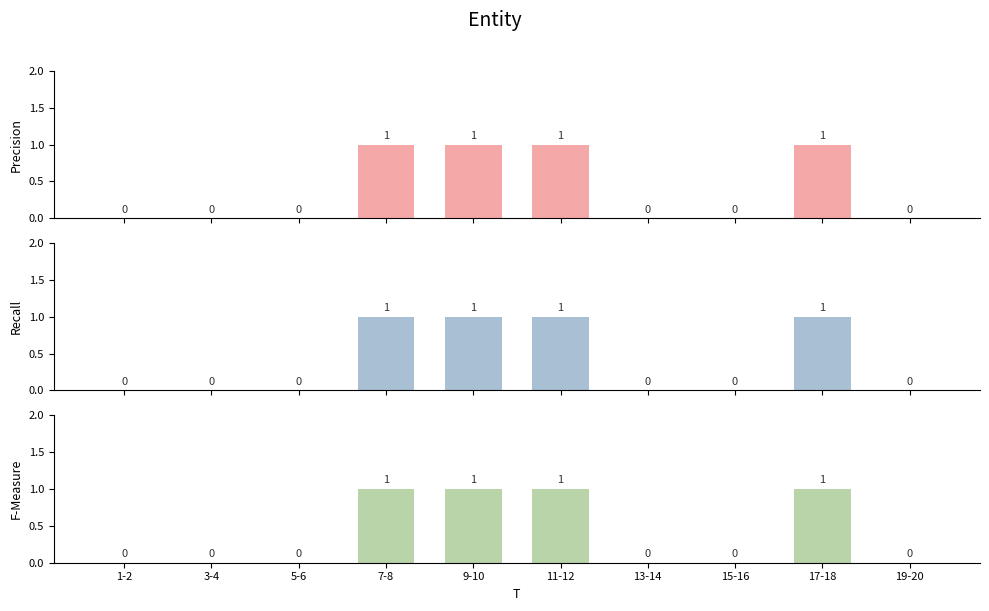

Reading left to right, what are all the values shown in this chart?

Precision: 1-2=0	3-4=0	5-6=0	7-8=1	9-10=1	11-12=1	13-14=0	15-16=0	17-18=1	19-20=0
Recall: 1-2=0	3-4=0	5-6=0	7-8=1	9-10=1	11-12=1	13-14=0	15-16=0	17-18=1	19-20=0
F-Measure: 1-2=0	3-4=0	5-6=0	7-8=1	9-10=1	11-12=1	13-14=0	15-16=0	17-18=1	19-20=0